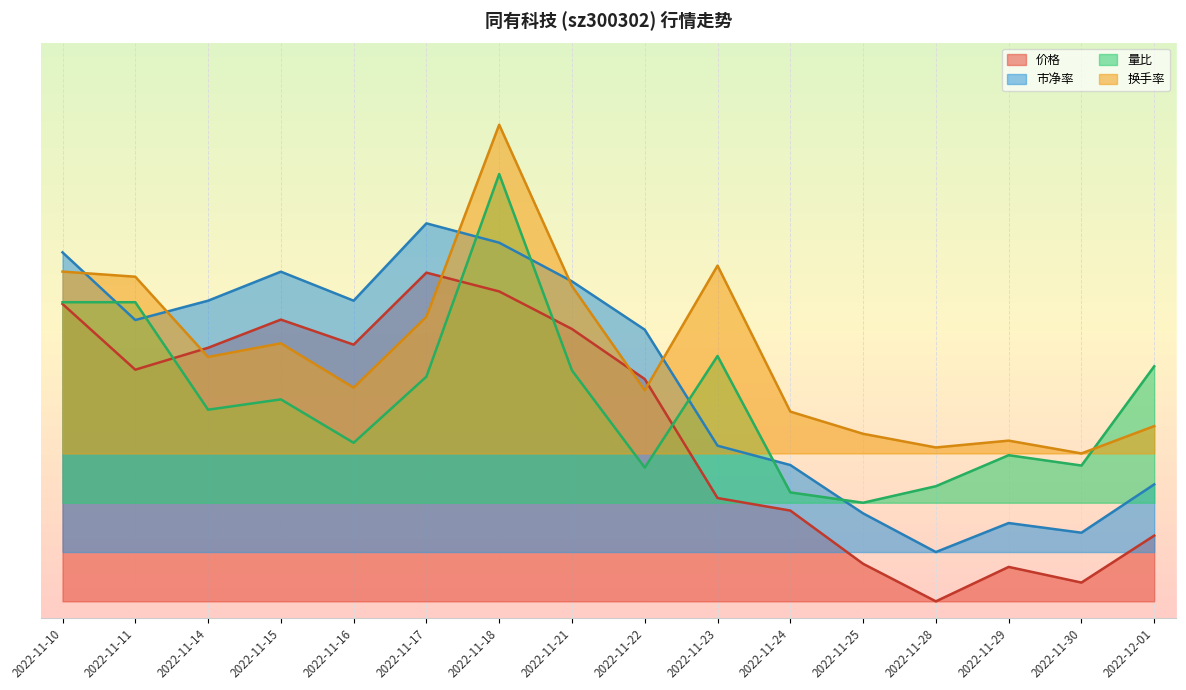

Where is 量比 nearest to the value 0?

2022-11-25